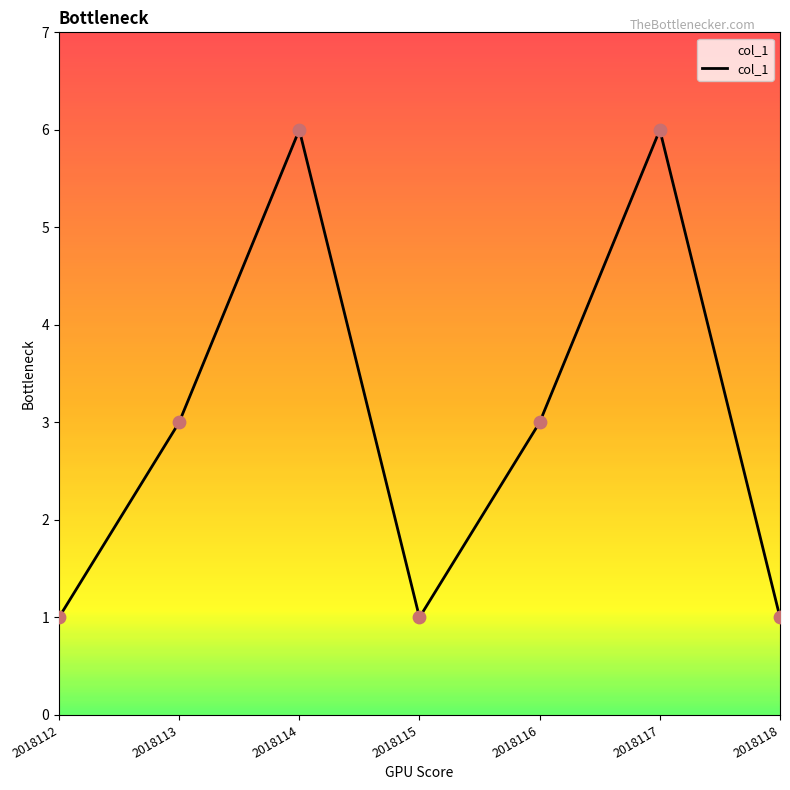

Approximately how many times larger is the value at 2018117 compared to 2018118?

6.0